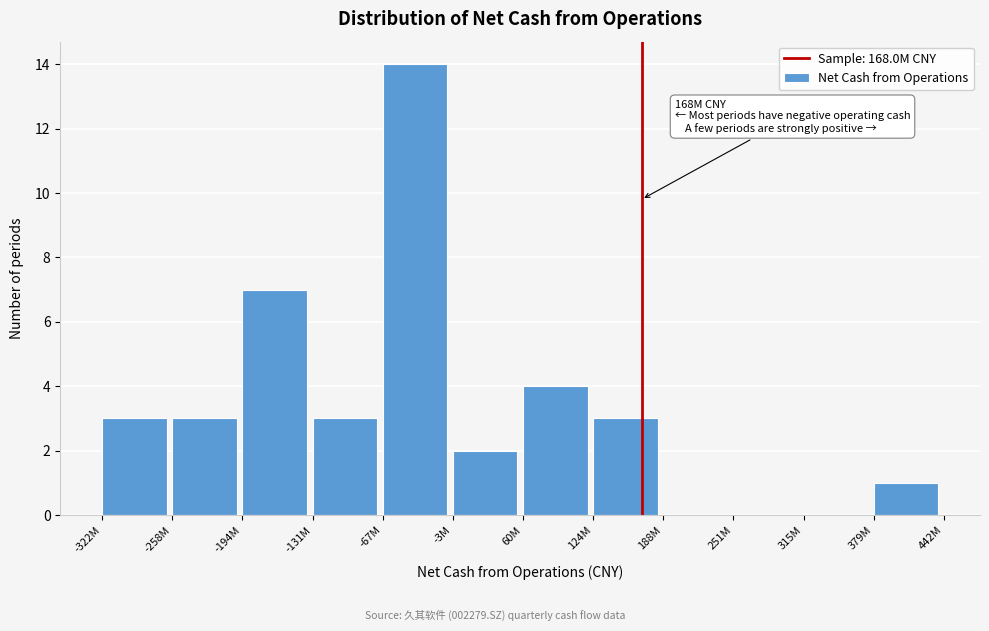

Reading right to left, list all the values displayed in this chart.

379M=1	315M=0	251M=0	188M=0	124M=3	60M=4	-3M=2	-67M=14	-131M=3	-194M=7	-258M=3	-322M=3